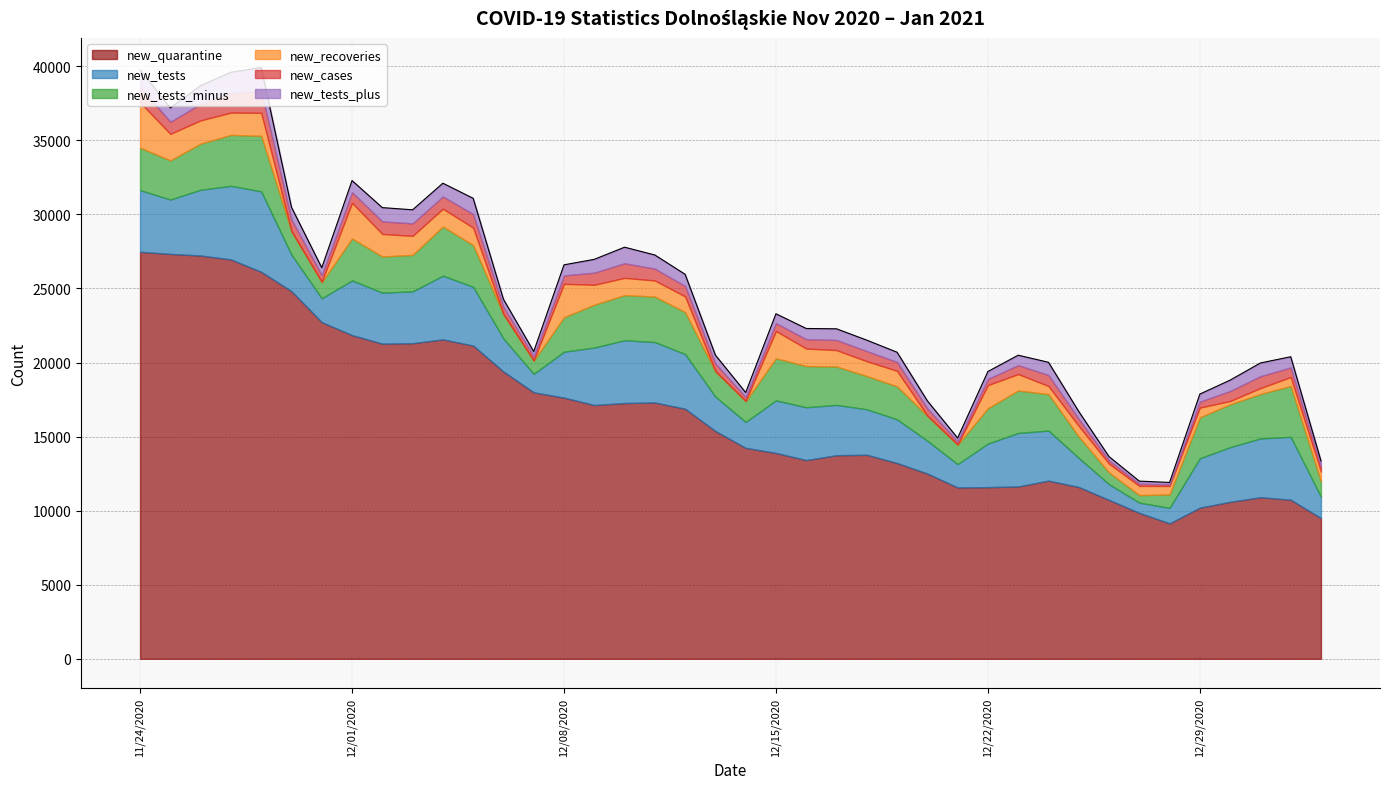

How many data points does each series have?

40